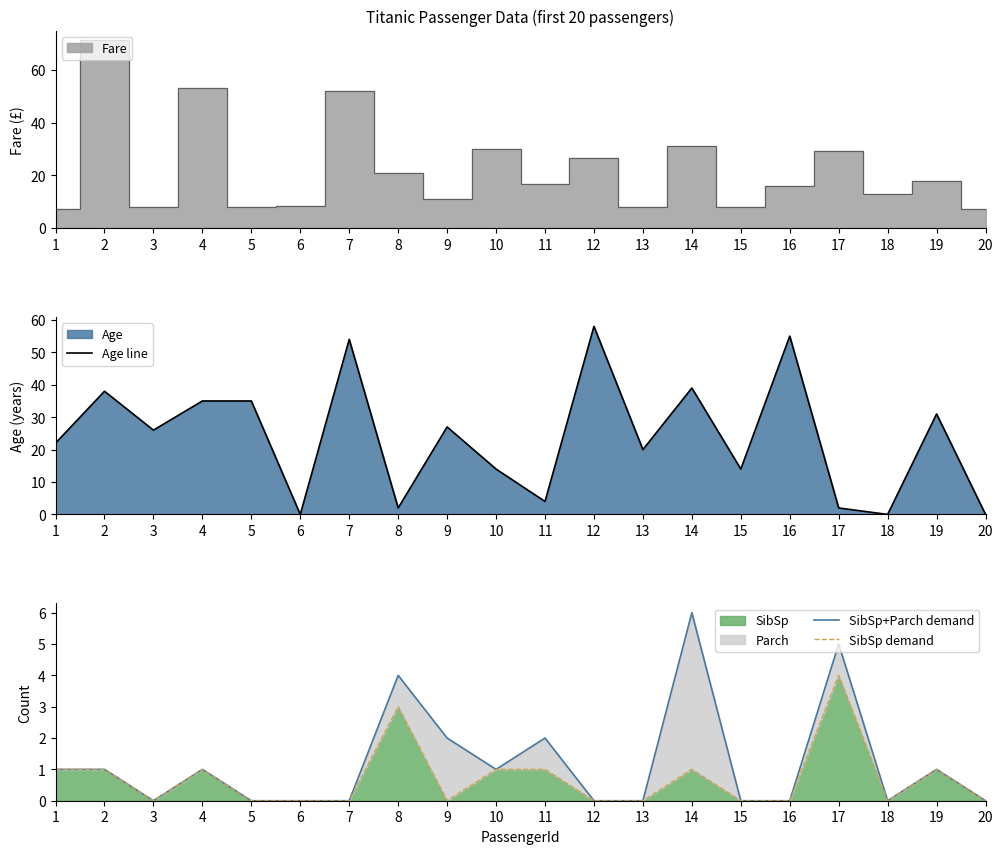

True or false: SibSp+Parch demand and SibSp demand intersect in this chart.

False